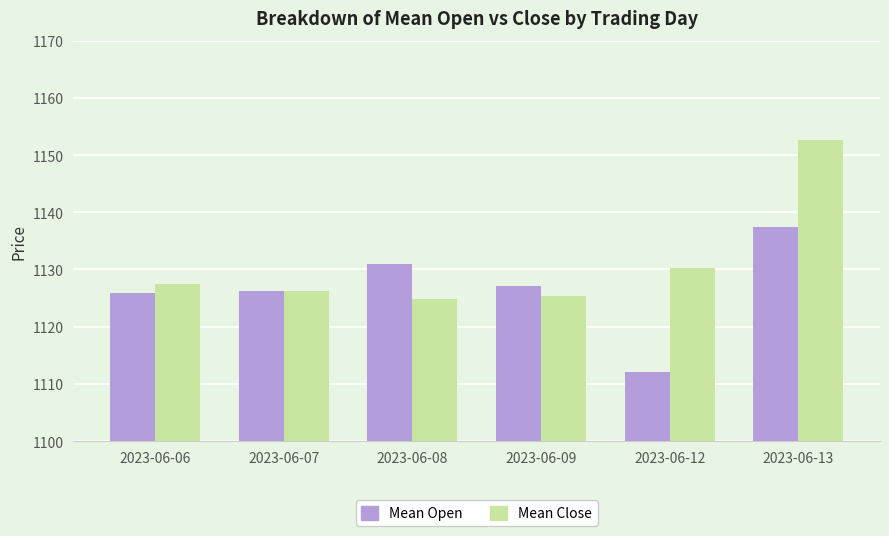

At which label does Mean Close first exceed 1127?

2023-06-06